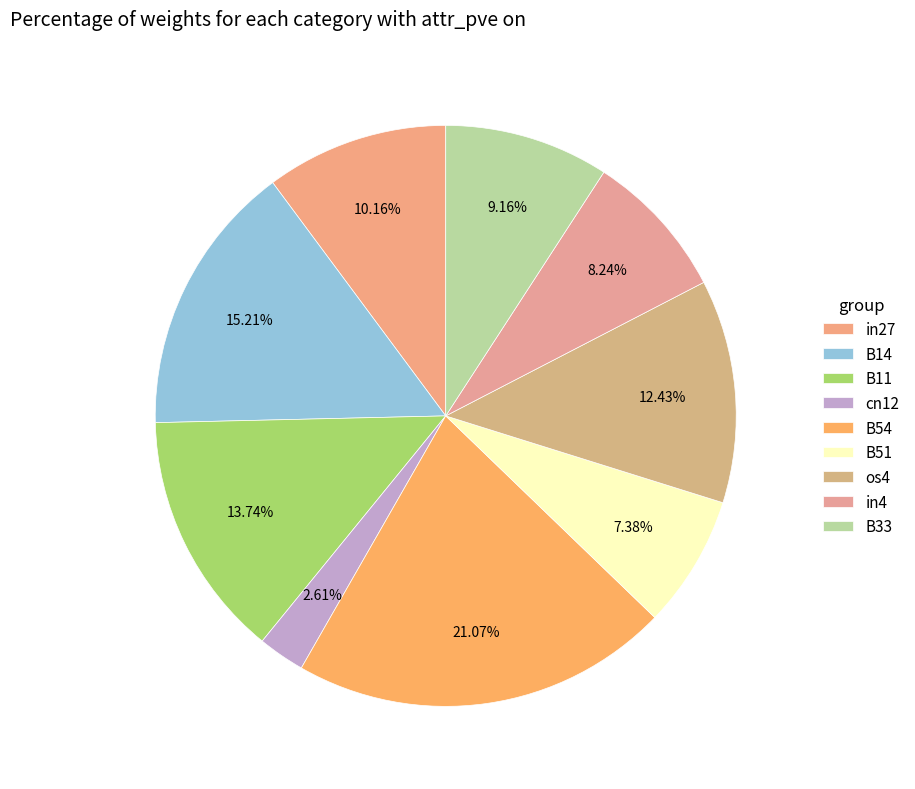

What percentage do B11 and in4 together represent?

22.0%